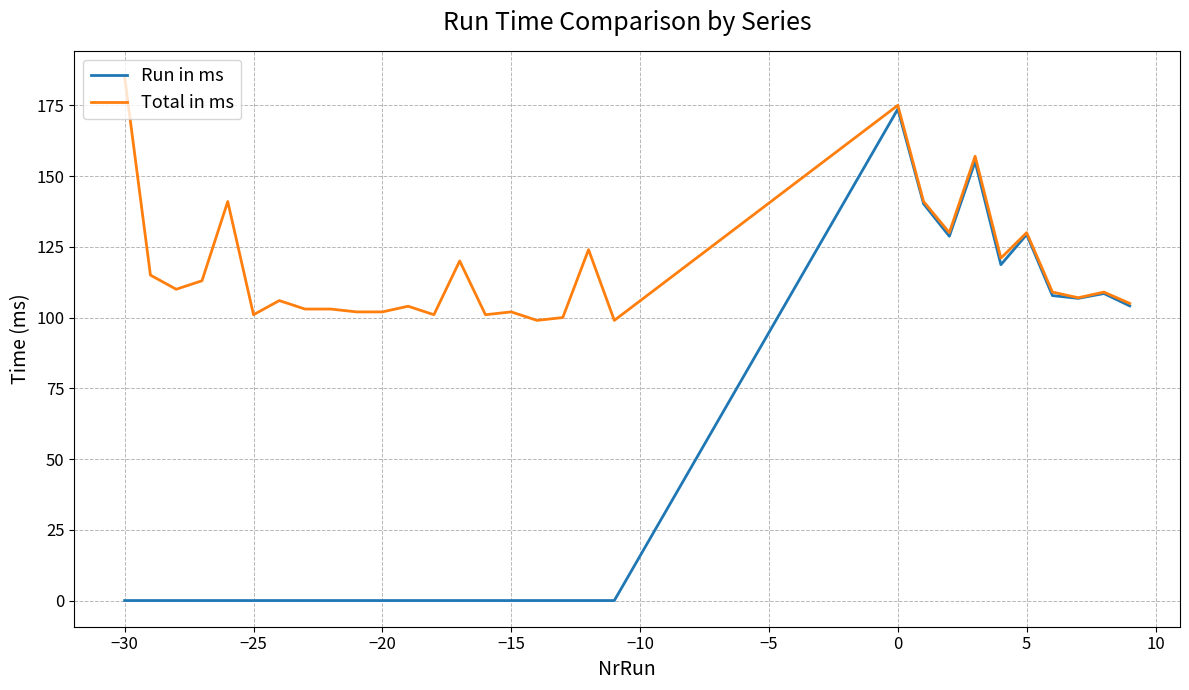

List the series in order of their overall mean, highest first.

Total in ms, Run in ms